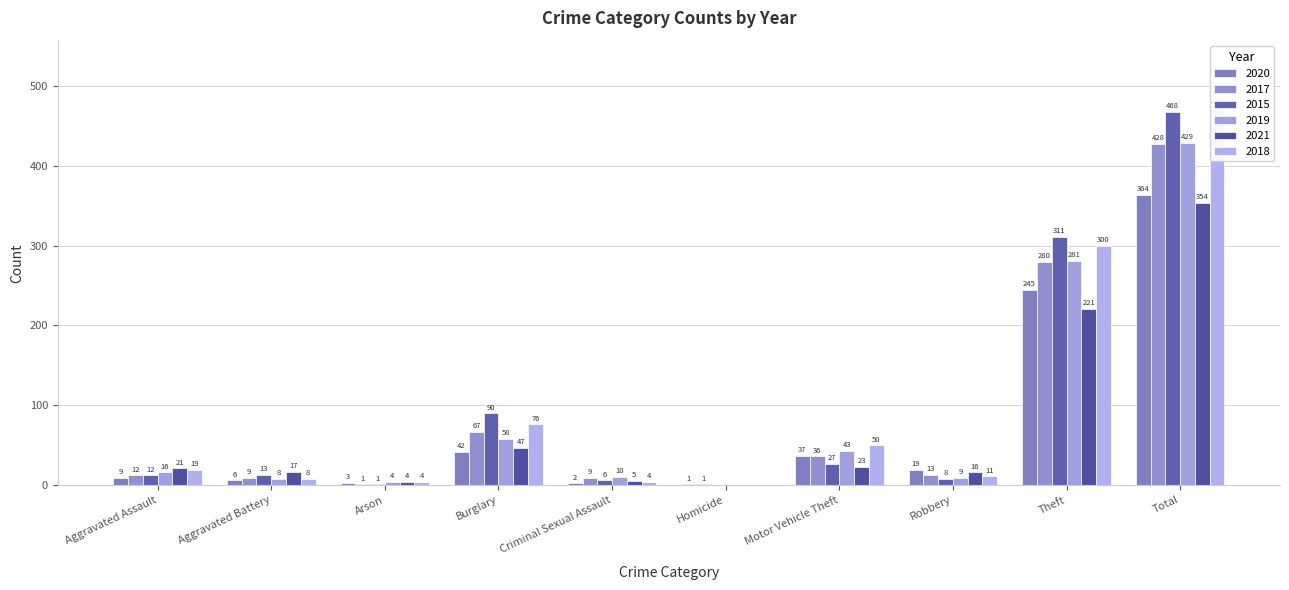

What are all the series names shown in the legend?

2020, 2017, 2015, 2019, 2021, 2018